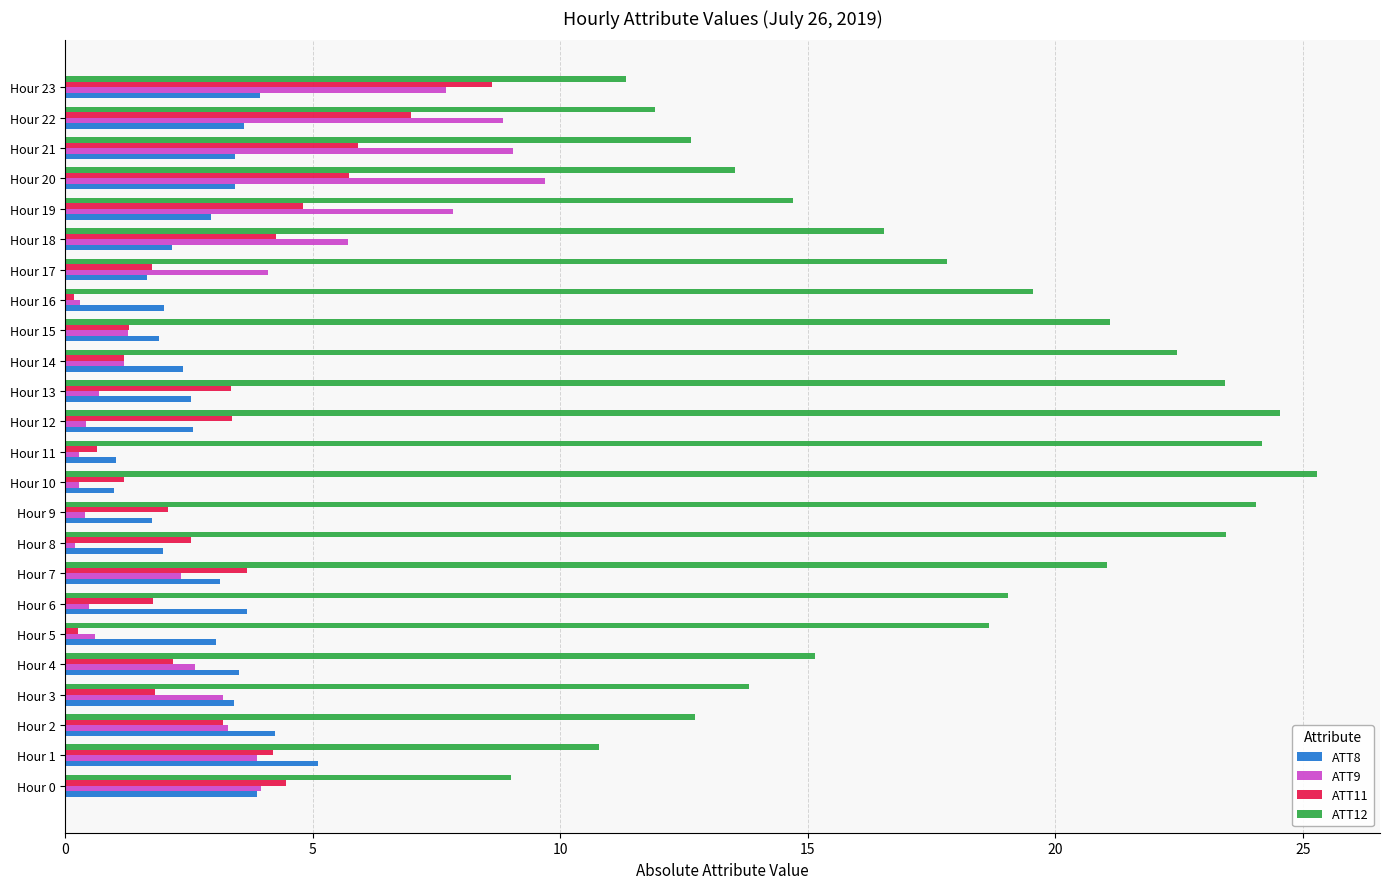

List the series in order of their peak value, highest first.

ATT12, ATT9, ATT11, ATT8